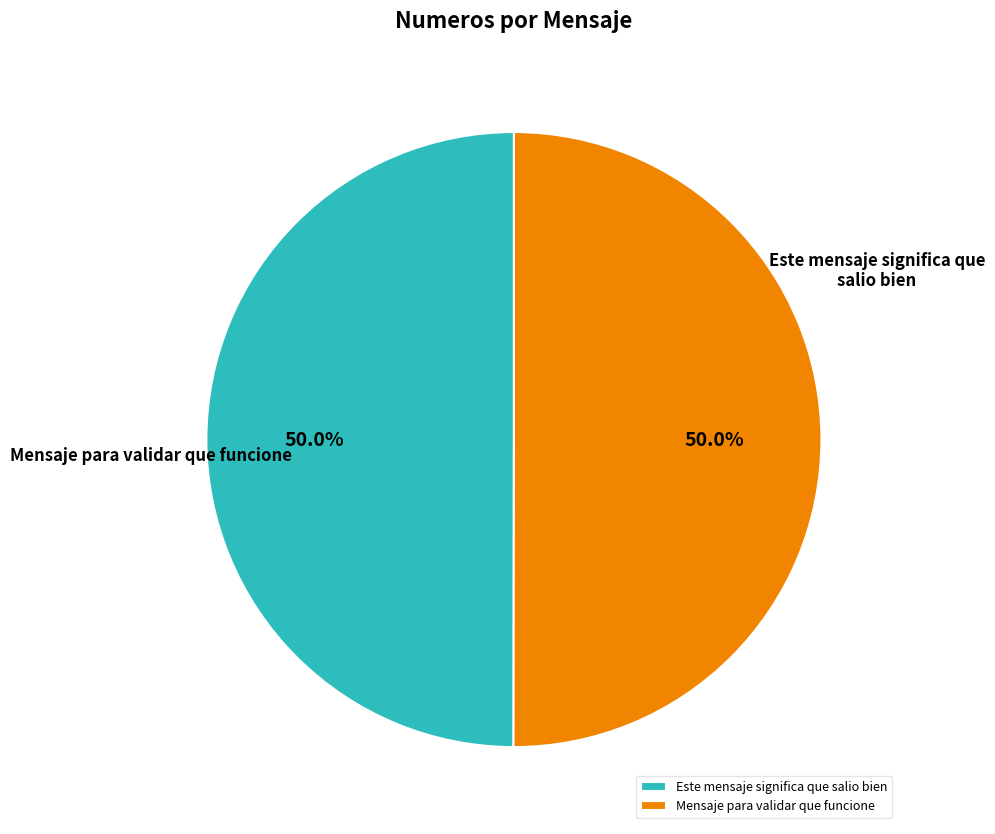

How many slices are in this pie chart?

2